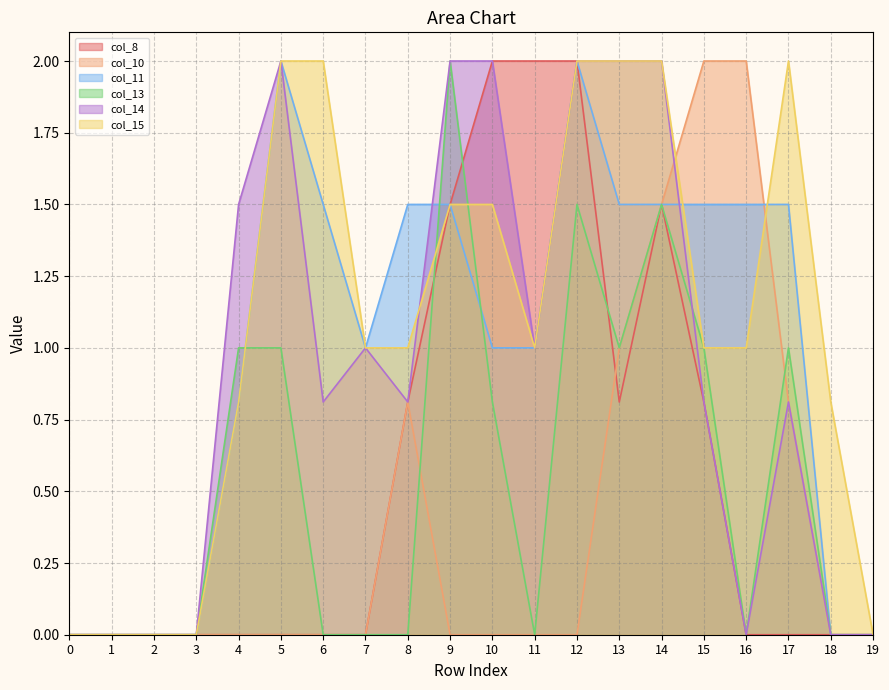

Where do col_13 and col_14 first cross each other?

14 and 15